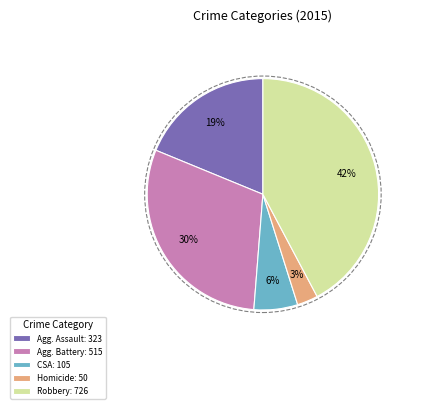

To the nearest percent, what portion does Agg. Assault: 323 represent?

19%